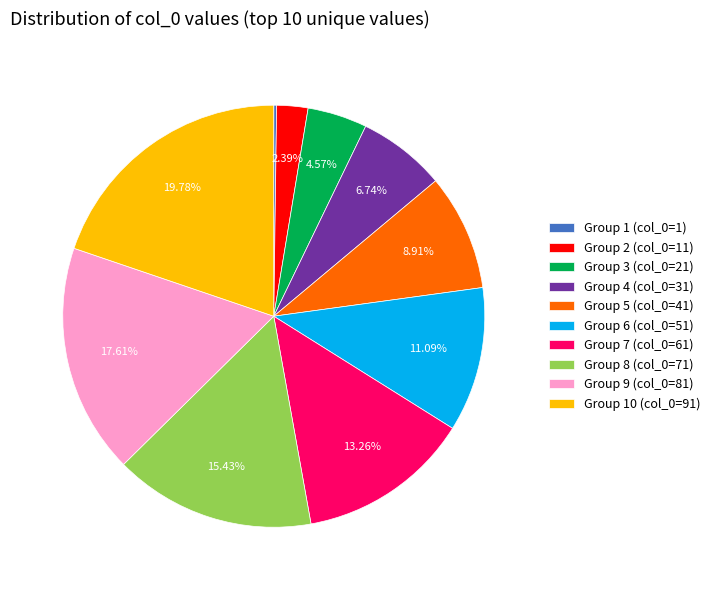

Between Group 3 (col_0=21) and Group 8 (col_0=71), which is larger?

Group 8 (col_0=71)